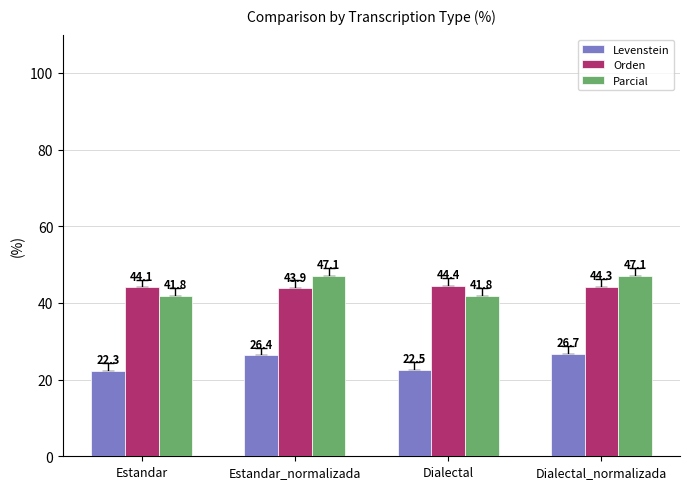

How many groups of bars are there?

4